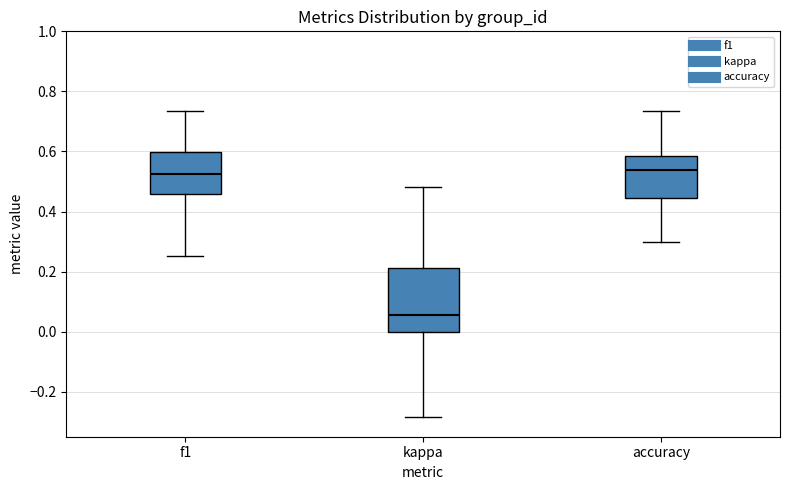

Which box is the tallest, from its lower edge to its upper edge?

kappa